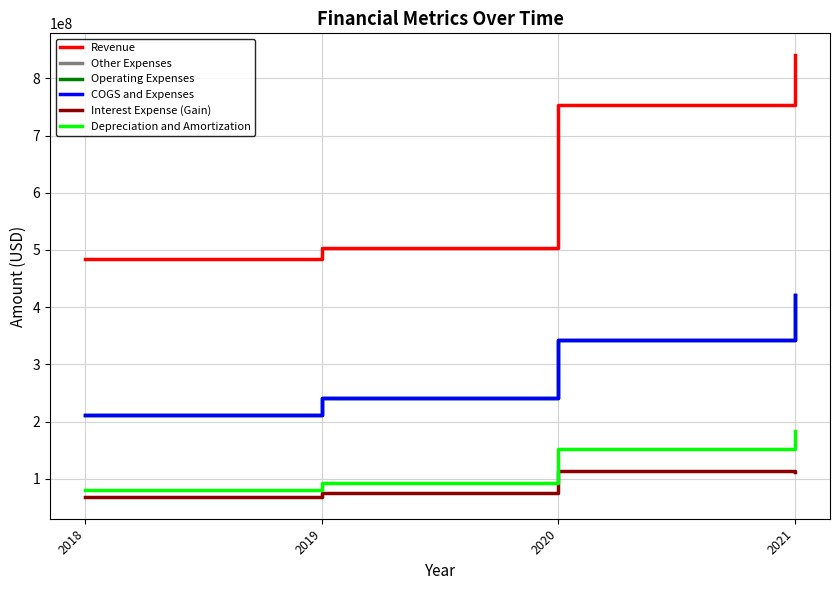

What is the sum of the COGS and Expenses values at 2021 and 2018?

633000000